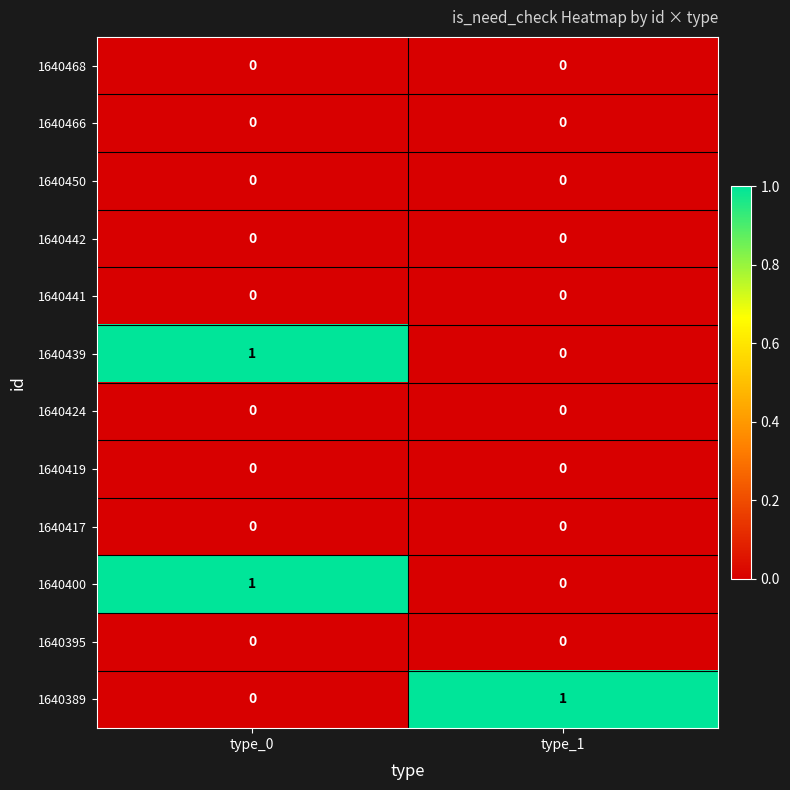

At which label is 1640389 closest to 0?

type_0